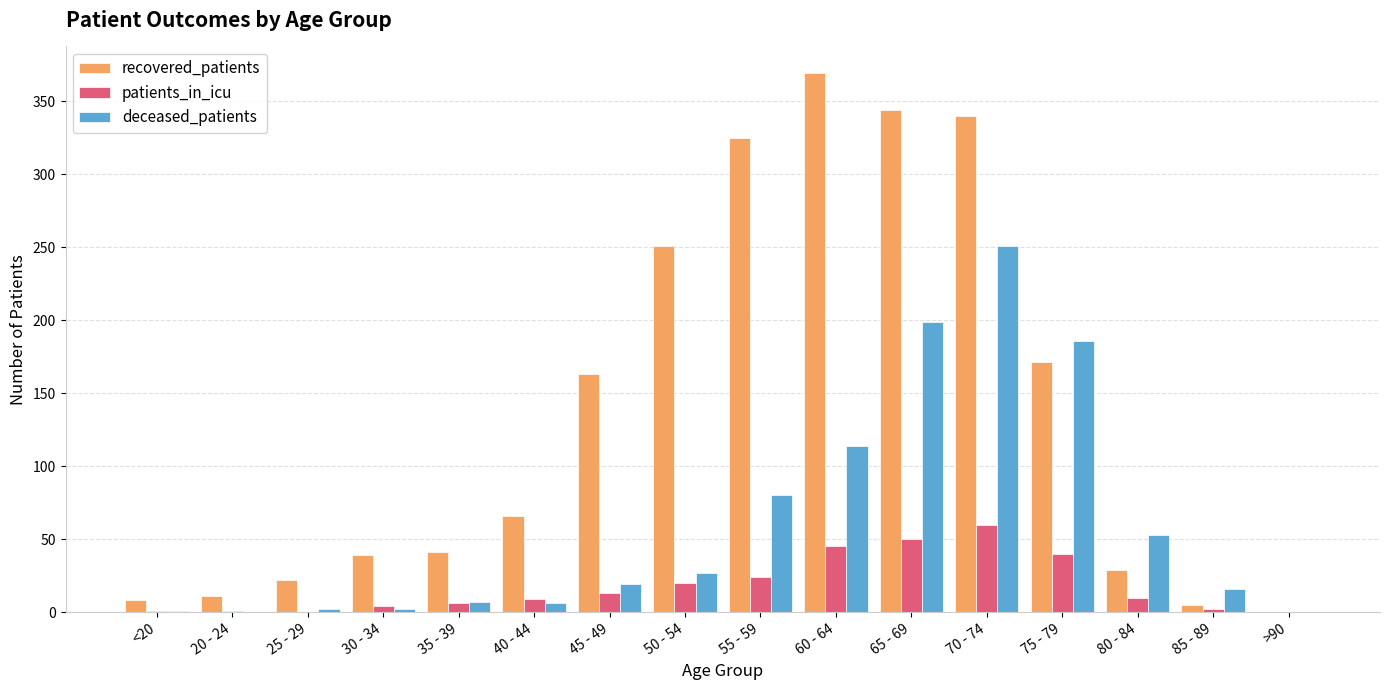

At which category is the sum across all series the highest?

70 - 74